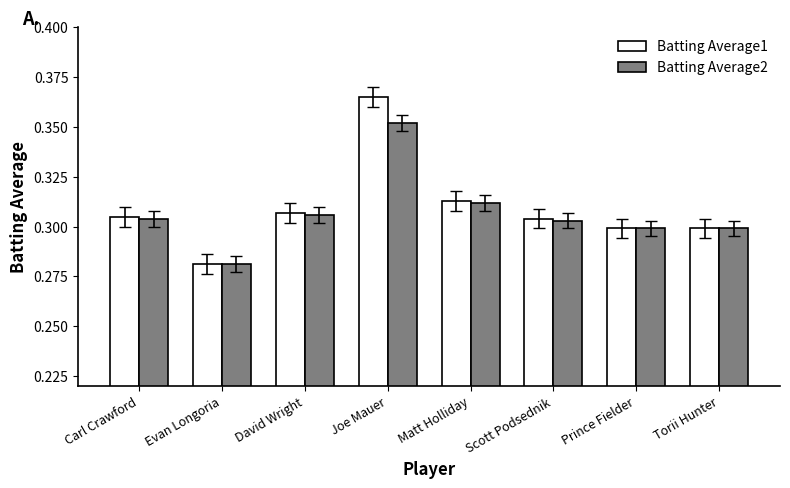

At which label is Batting Average2 closest to 0?

Evan Longoria